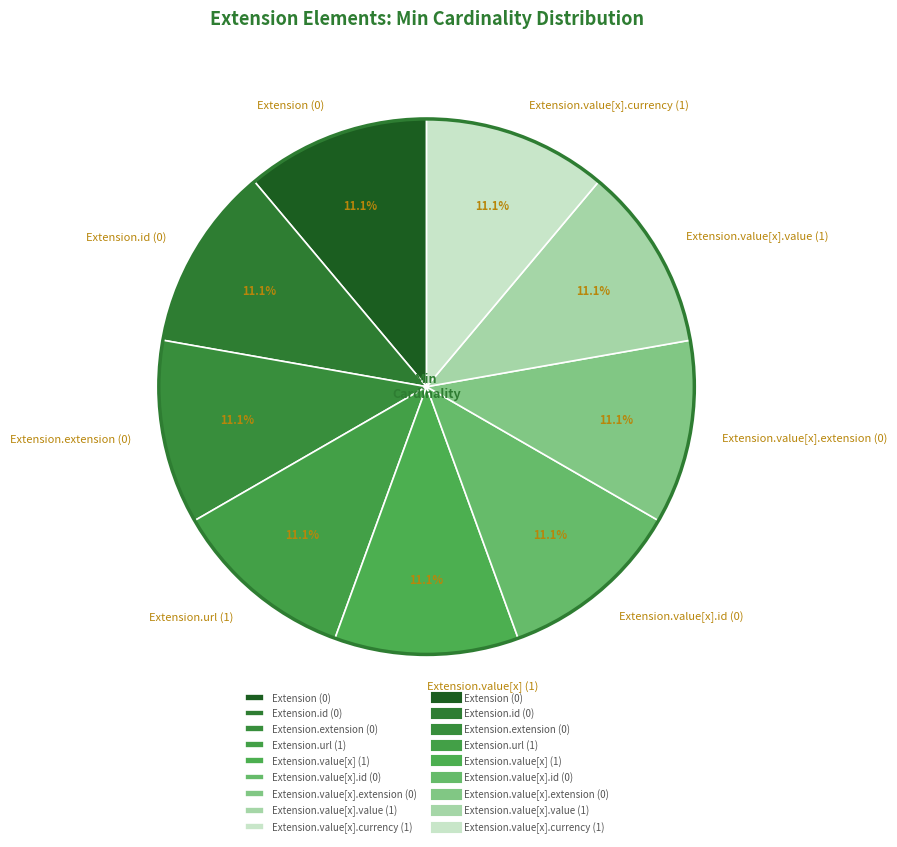

To the nearest percent, what is the average slice percentage?

11%